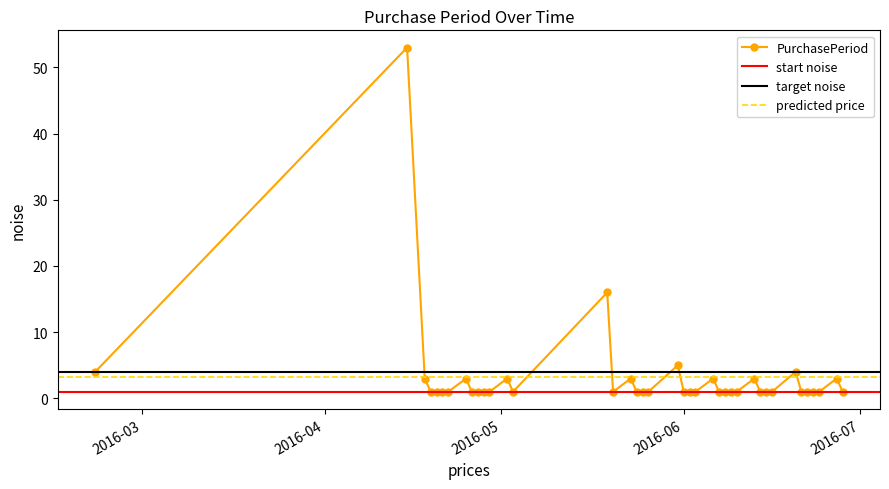

What is the ratio of the value at 2016-05-19 to the value at 2016-05-25?

16.0